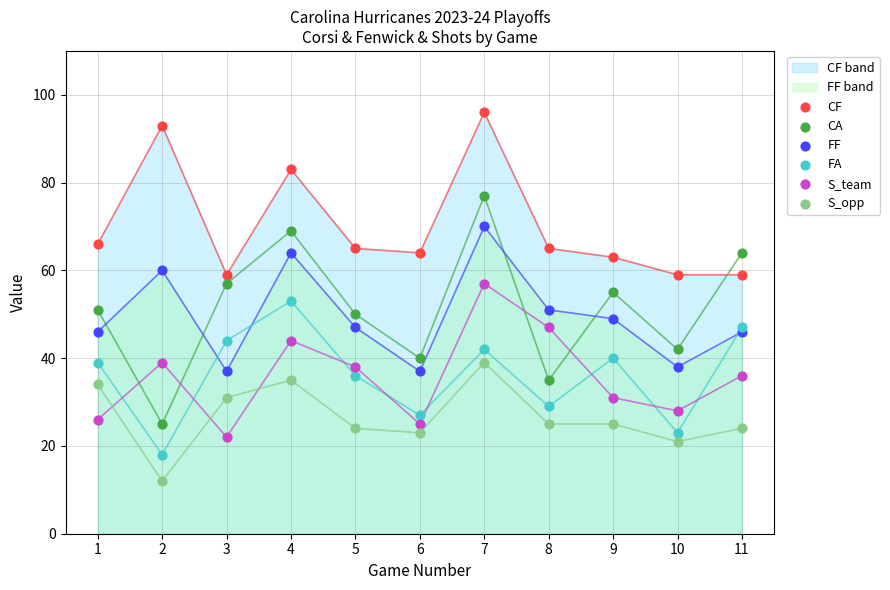

Which series has the largest total across all categories?

CF